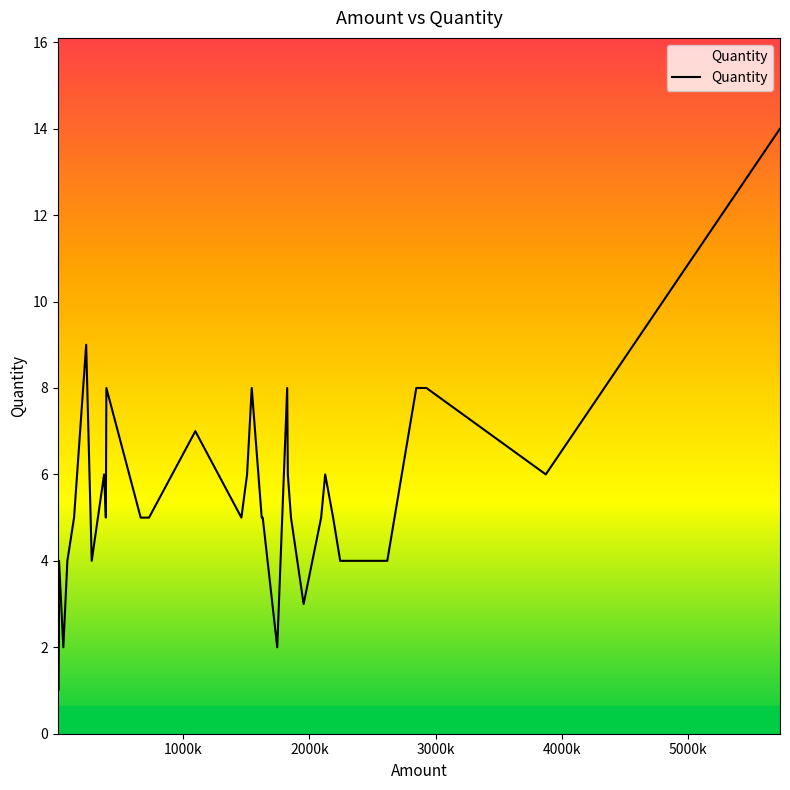

Does the chart display data point markers on the line(s)?

No